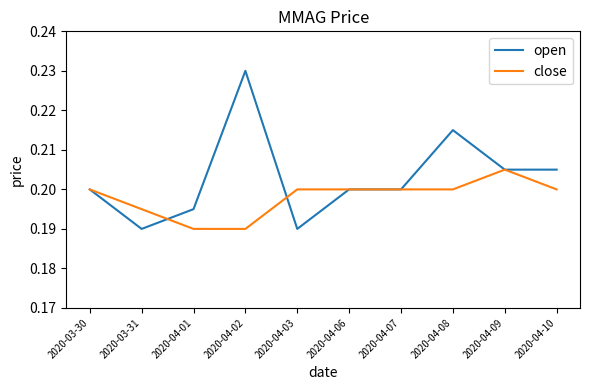

Count the open values in the range 0 to 1.

10